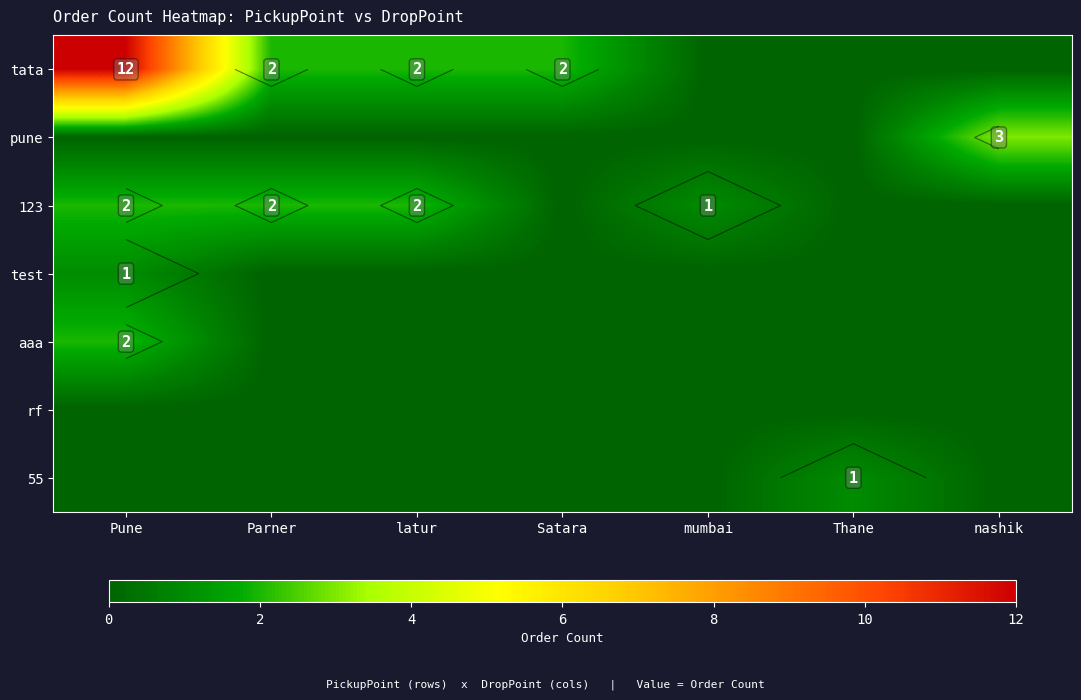

List the labels in order of test value, smallest first.

Parner, latur, Satara, mumbai, Thane, nashik, Pune